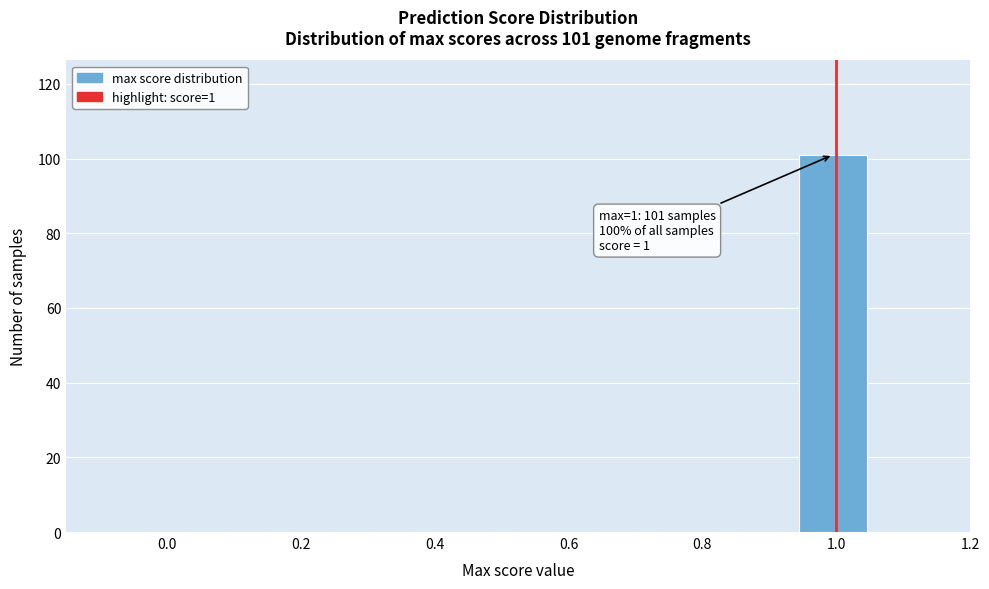

Which range on the x-axis has the tallest bar?

0.94 to 1.05